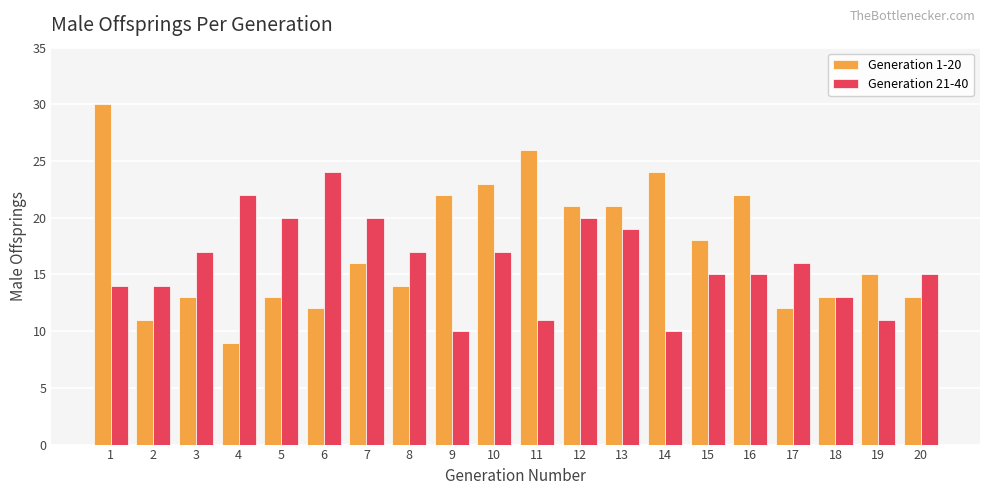

How many data points in Generation 1-20 are less than 16?

10